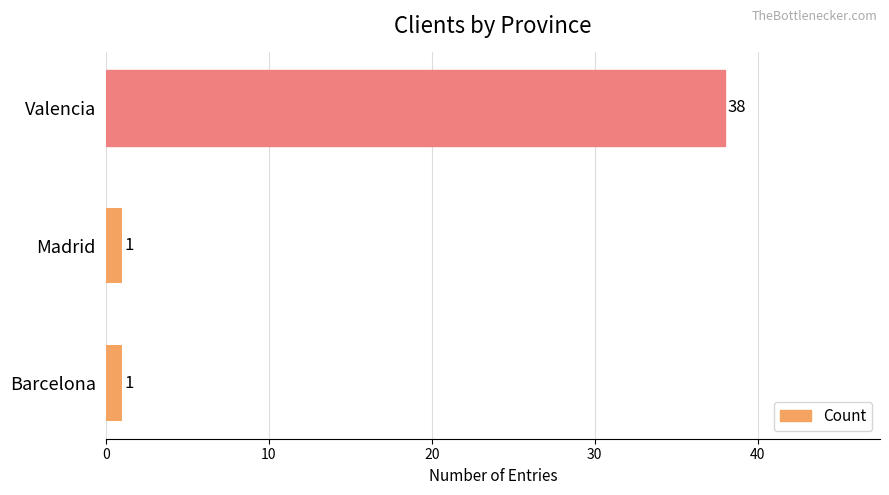

Reading top to bottom, extract all data points from this chart.

Valencia=38	Madrid=1	Barcelona=1